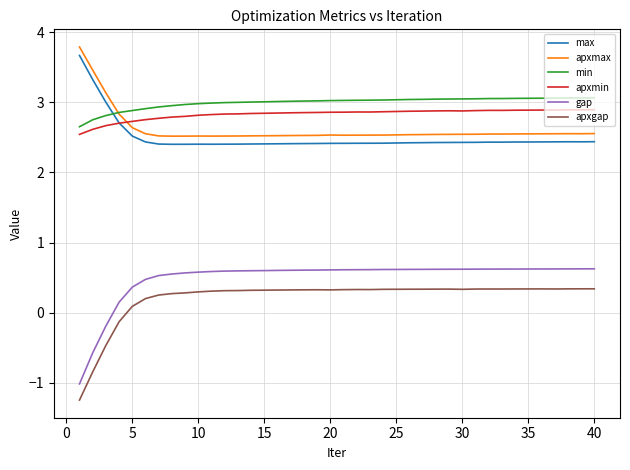

What is the maximum value for apxmin?

2.9